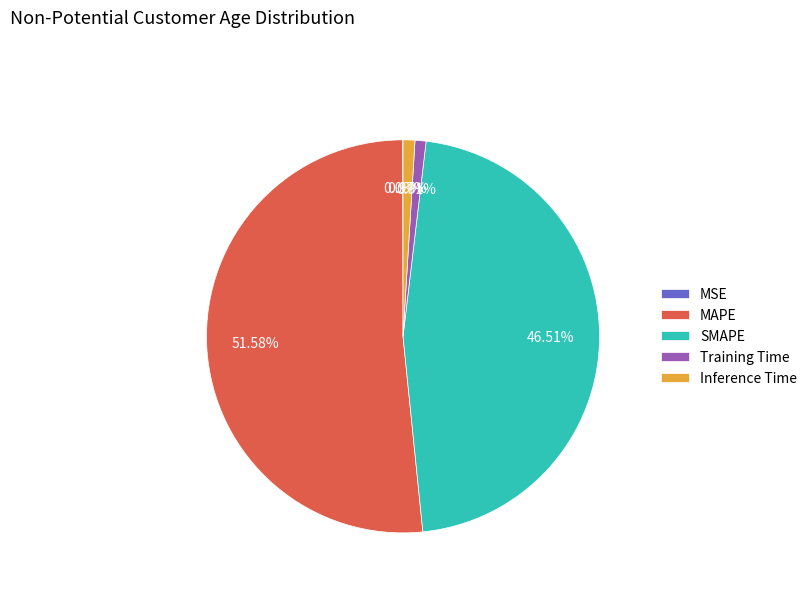

Is it true that MAPE is 52% of the pie?

True